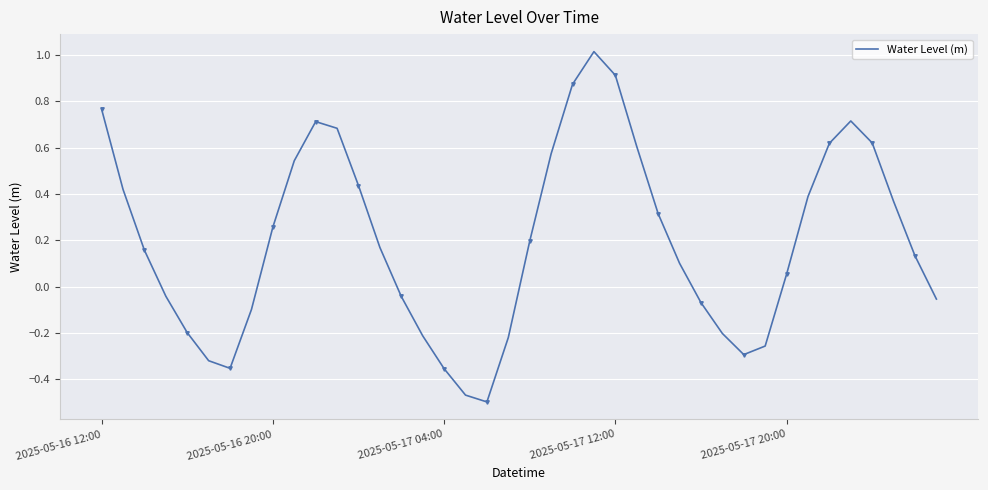

What is the difference between the maximum and minimum values?

1.5